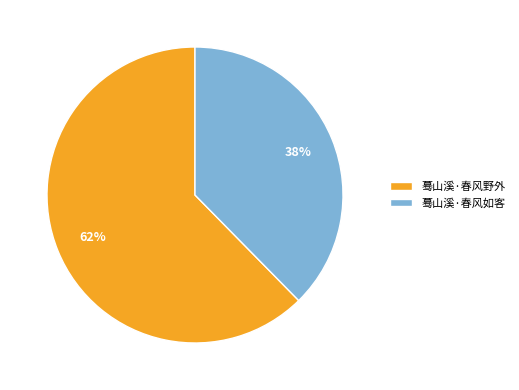

To the nearest percent, what percentage of the pie is 蓦山溪·春风如客?

38%